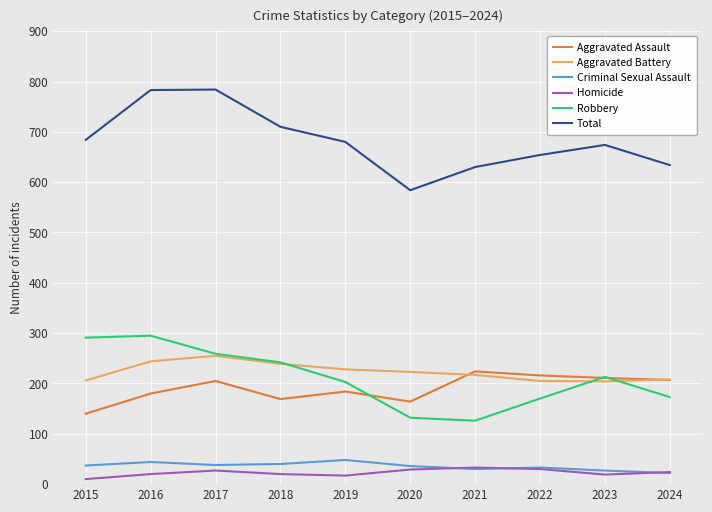

Between 2017 and 2021, which series saw the biggest shift?

Total